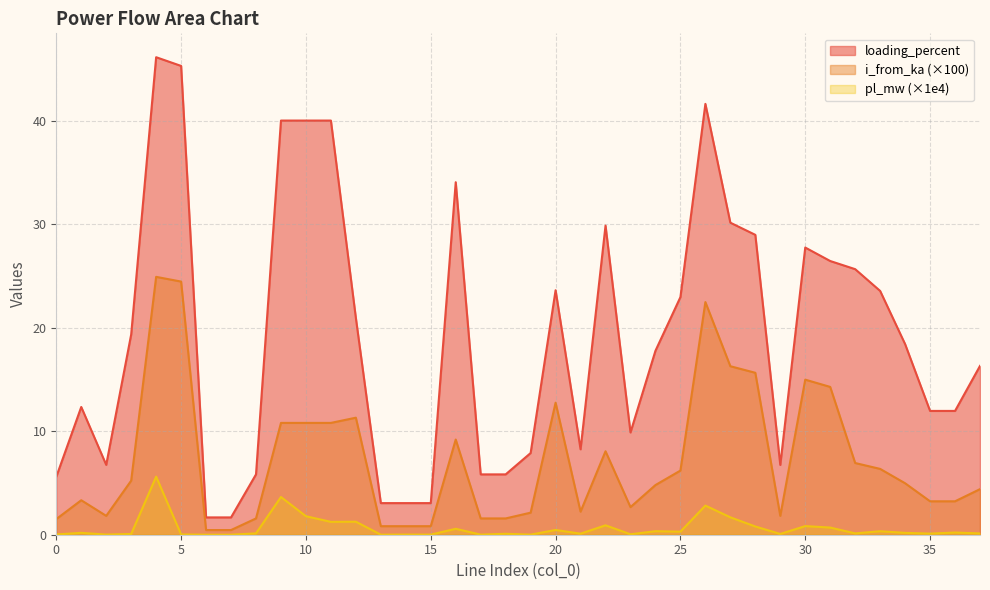

What is the difference between the i_from_ka values at 22 and 30?

6.9